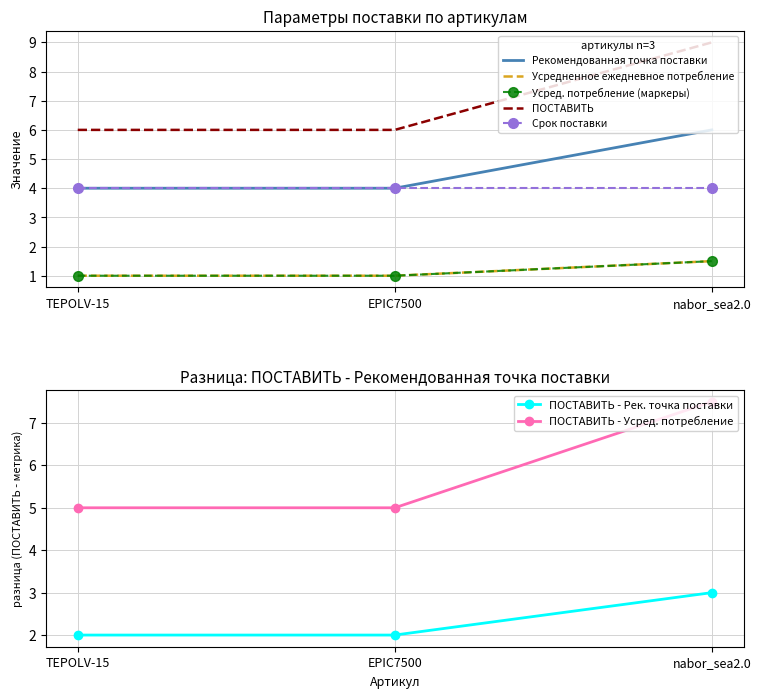

The ПОСТАВИТЬ - Усред. потребление series shows 7.5 at nabor_sea2.0. True or false?

True